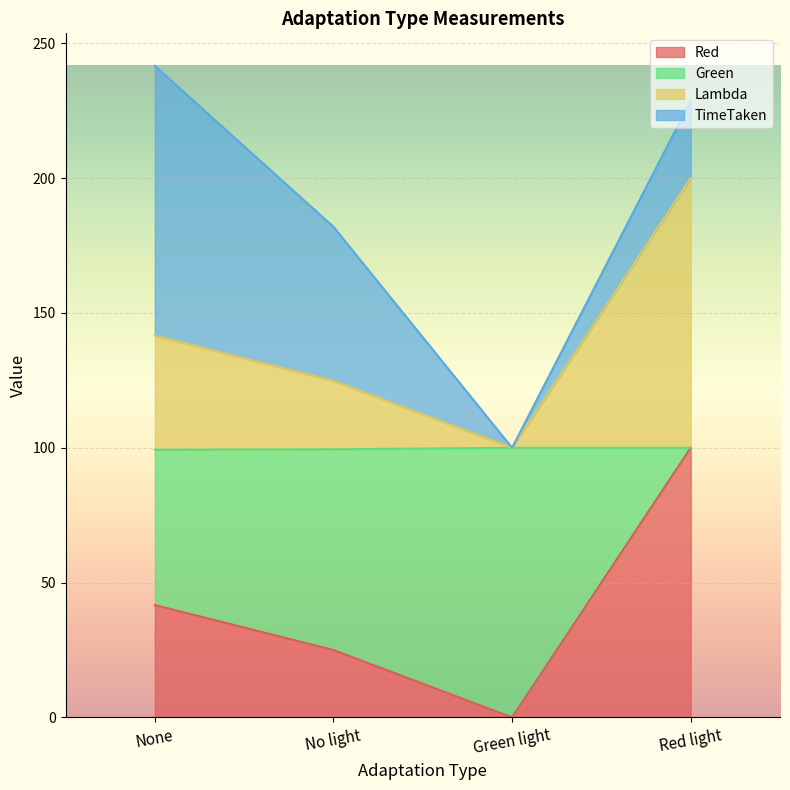

What is the label of the 2nd point from the left?

No light